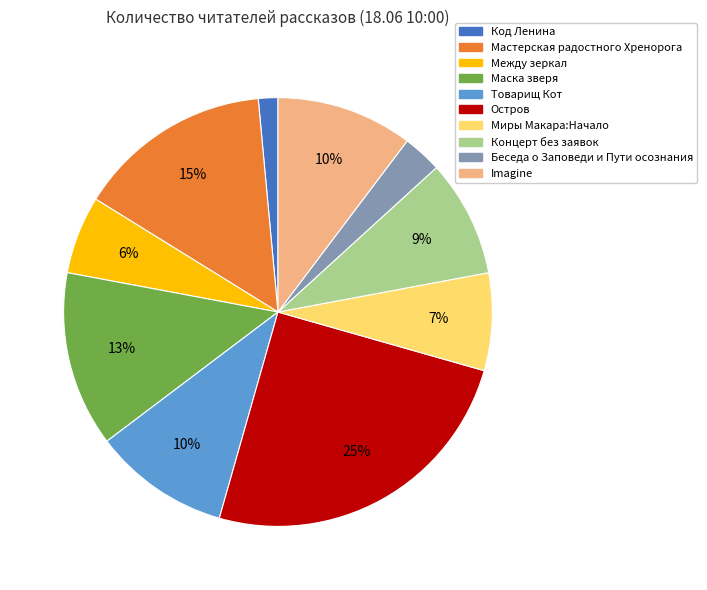

What is the smallest slice in the pie chart?

Код Ленина